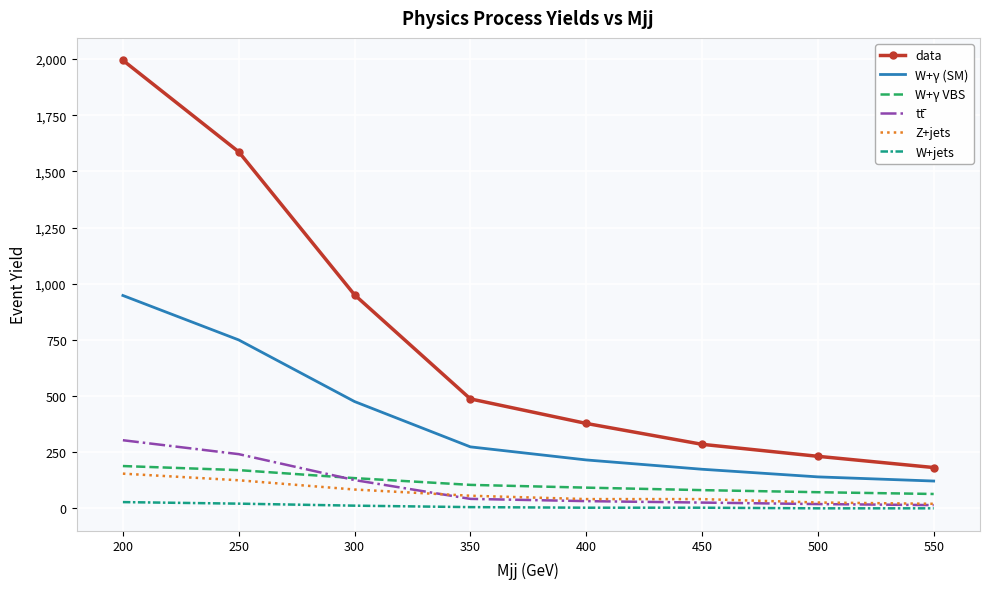

At which category is the sum across all series the highest?

200